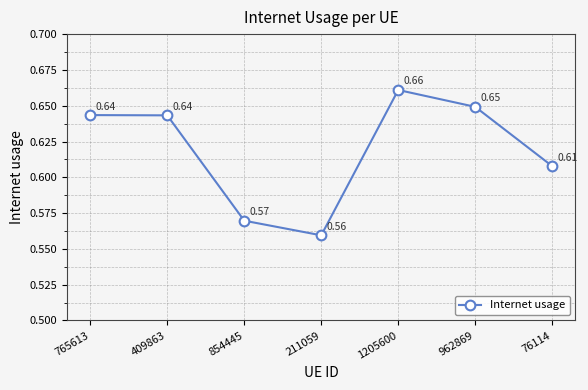

How many interior local valleys (lower than both neighbors) does the data have?

1